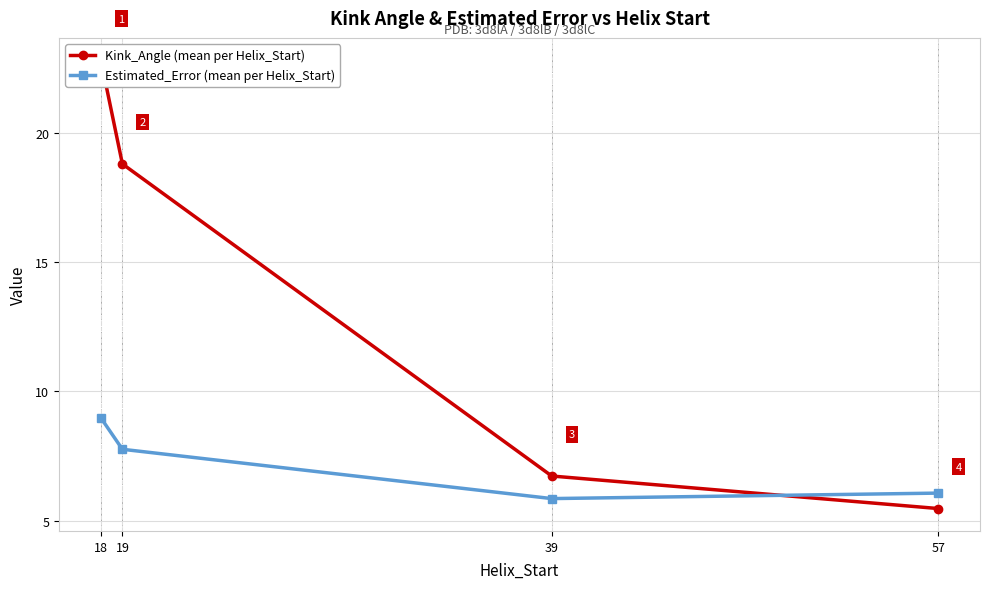

What value does the Estimated_Error (mean per Helix_Start) series have at 19?

7.8